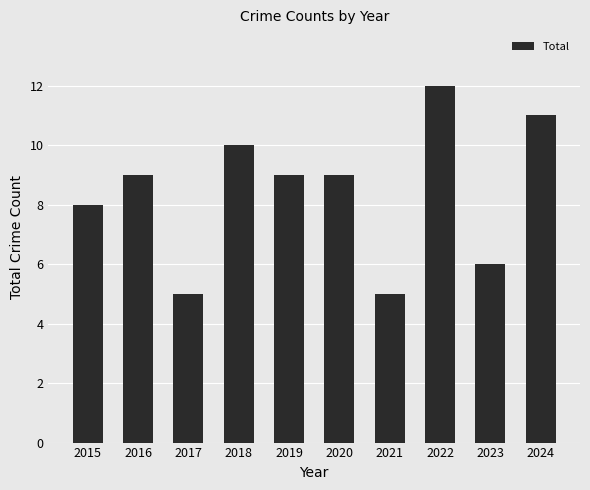

What is the sum of the values at 2023 and 2020?

15